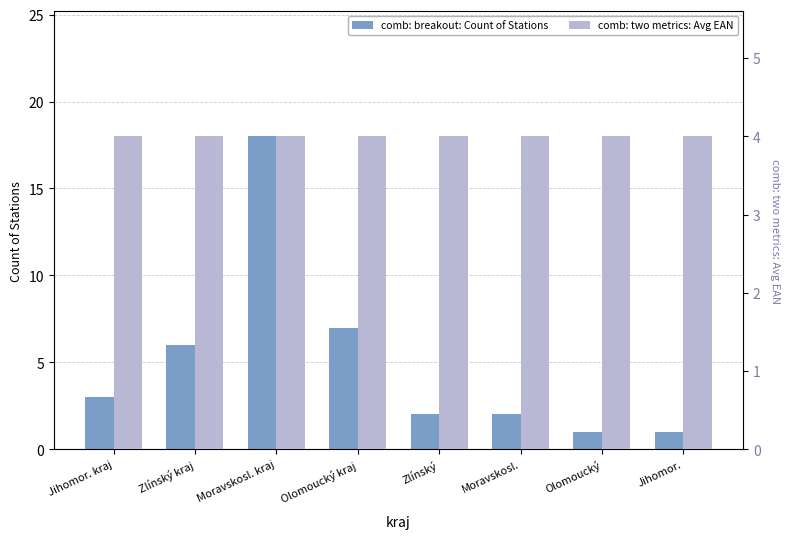

Which series has the largest range (max minus min)?

comb: breakout: Count of Stations